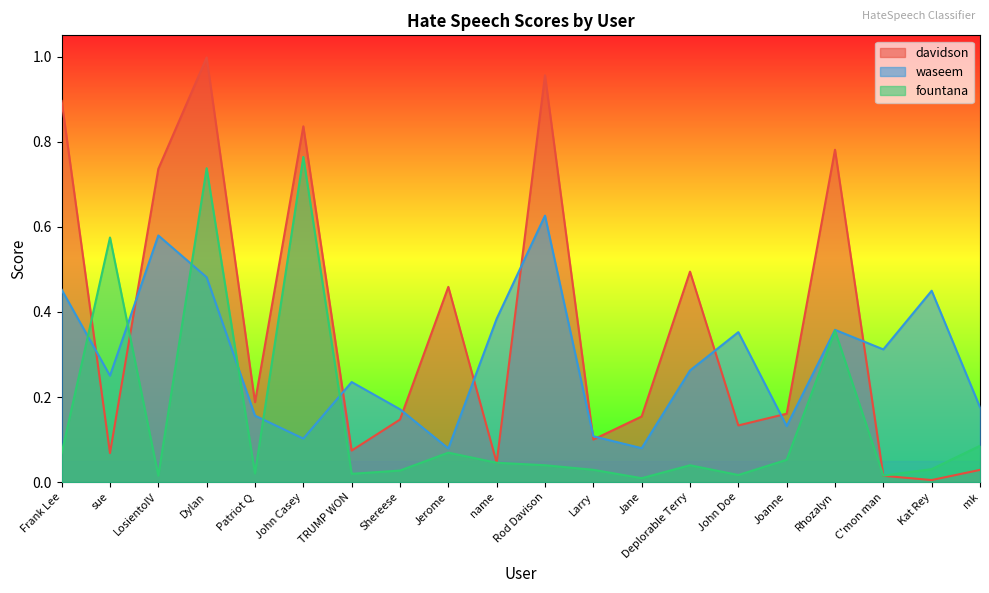

How many interior local valleys does the davidson series have?

7